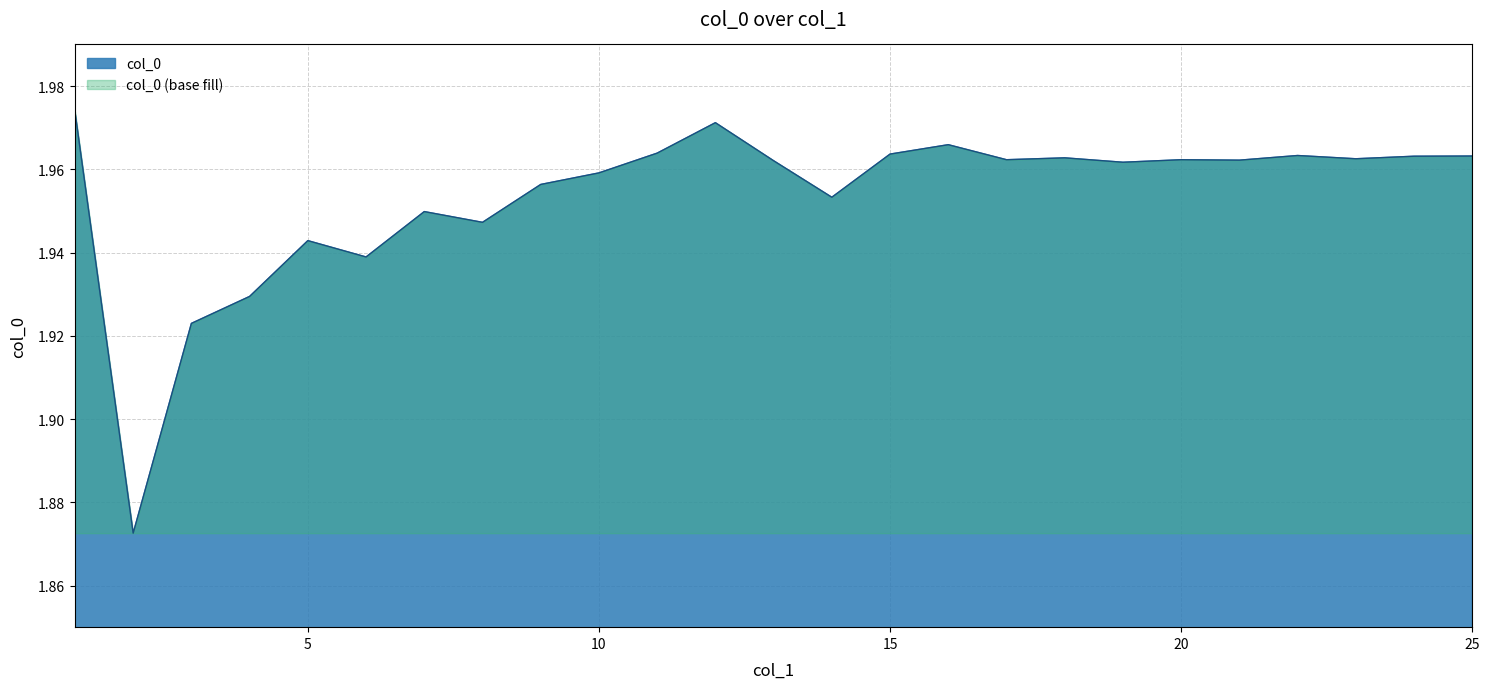

True or false: the data shows 2.0 at 17.

True